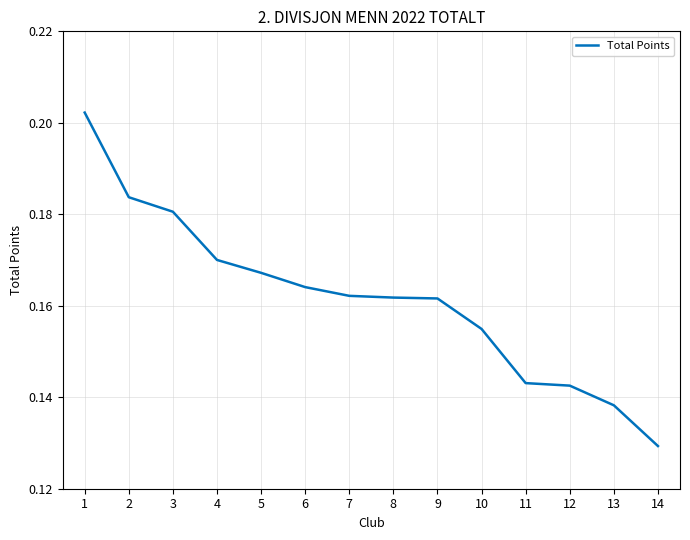

Which label corresponds to the smallest value in the chart?

14